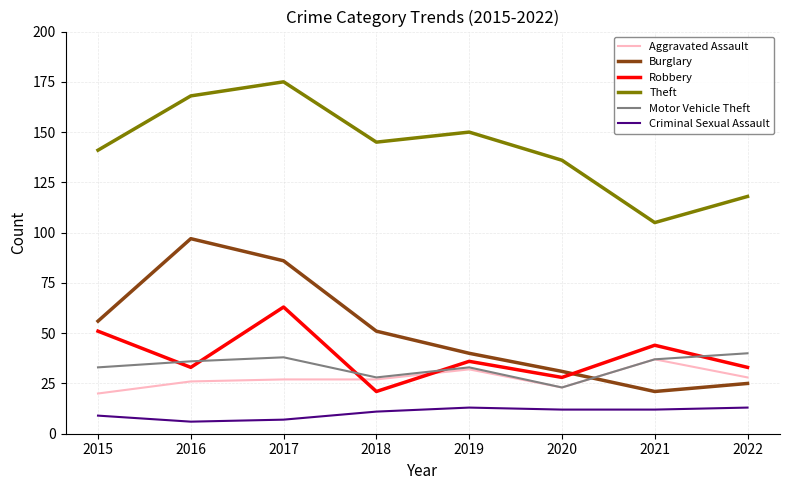

At which label is Burglary closest to 59?

2015